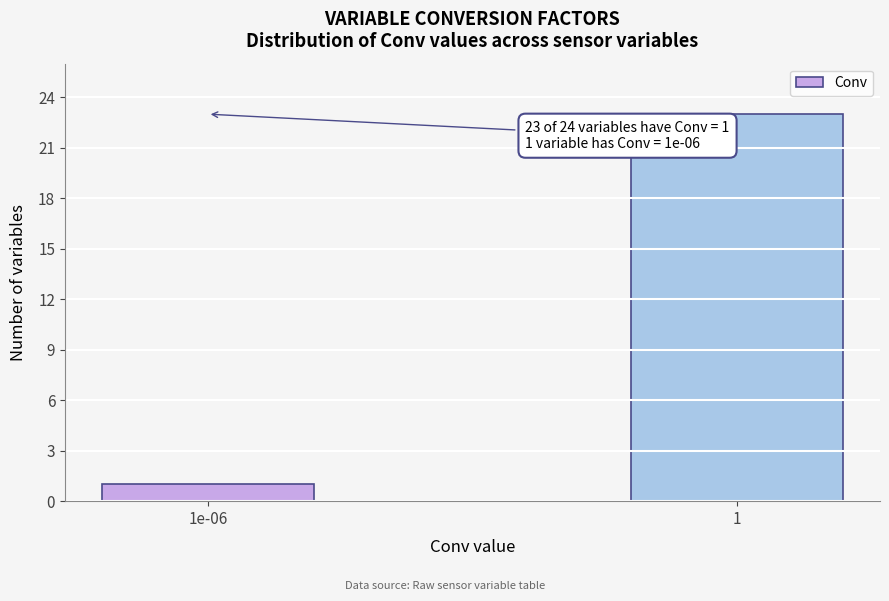

Reading left to right, what are all the values shown in this chart?

1e-06=1	1=23